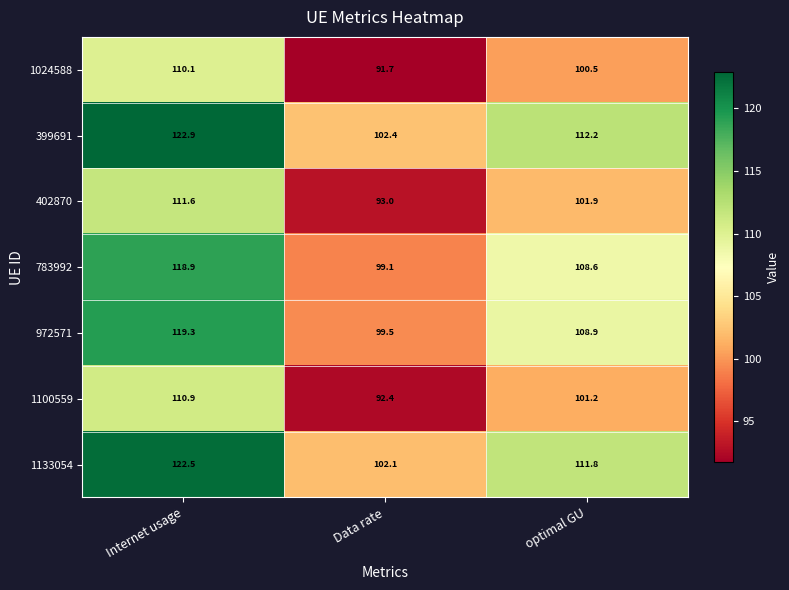

What is the sum of the 972571 values at optimal GU and Internet usage?

228.2